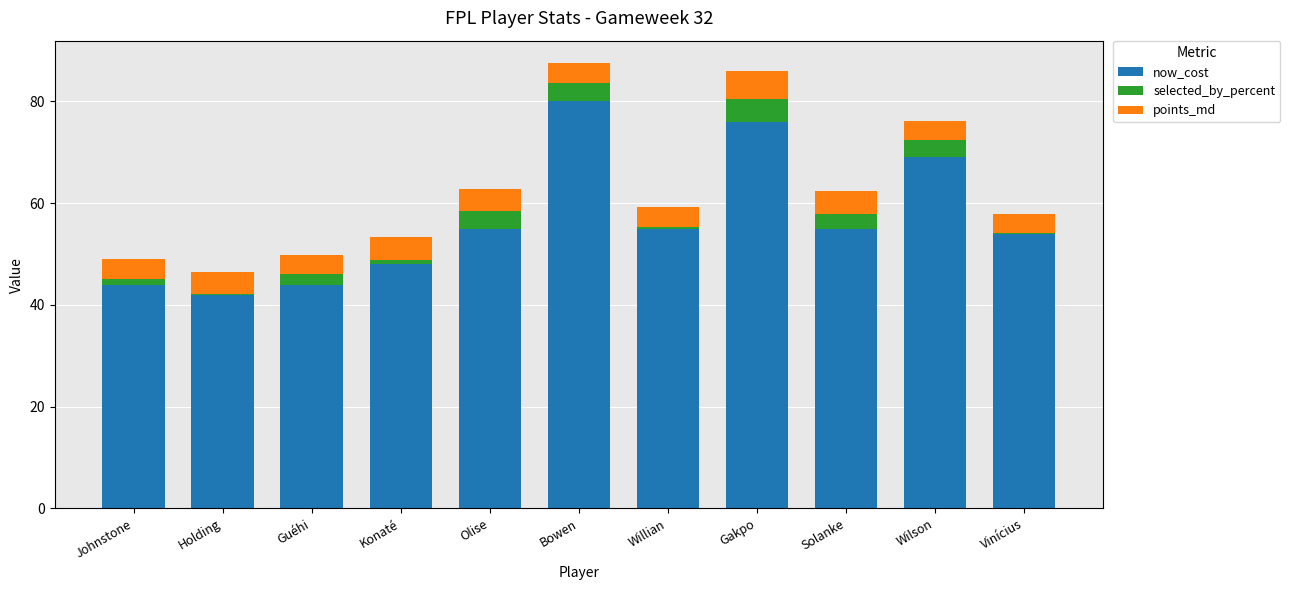

Which category has the highest value in the now_cost series?

Bowen